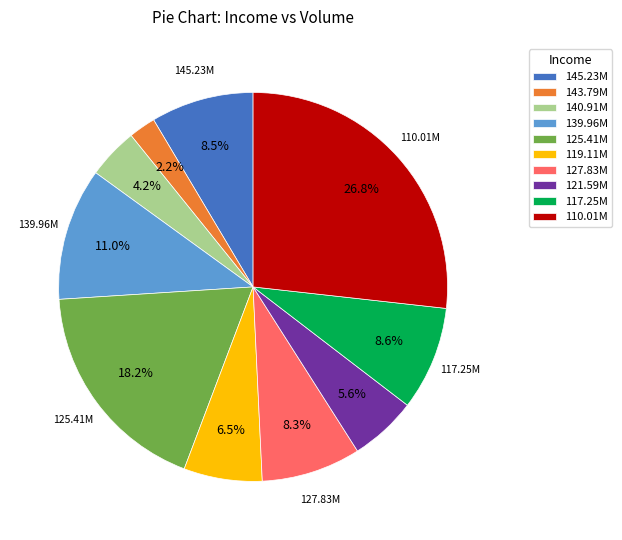

Approximately how many times larger is the value at 119.11M compared to 139.96M?

0.6